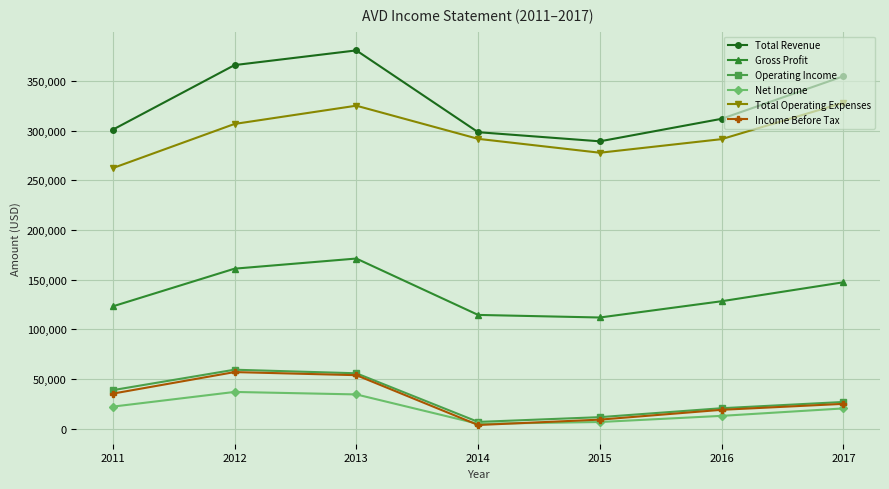

Which series has the largest total across all categories?

Total Revenue